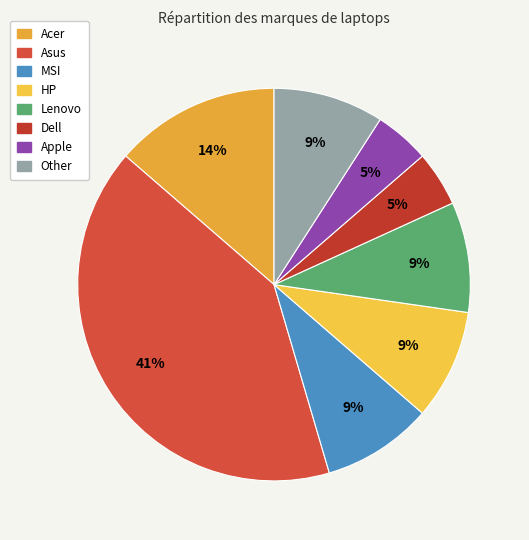

To the nearest percent, what is the difference between the largest and smallest slice percentages?

36%